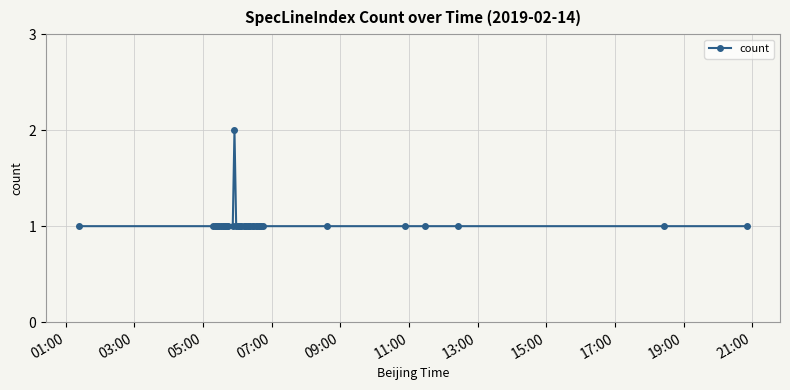

What is the value of the 23rd point from the left?

1